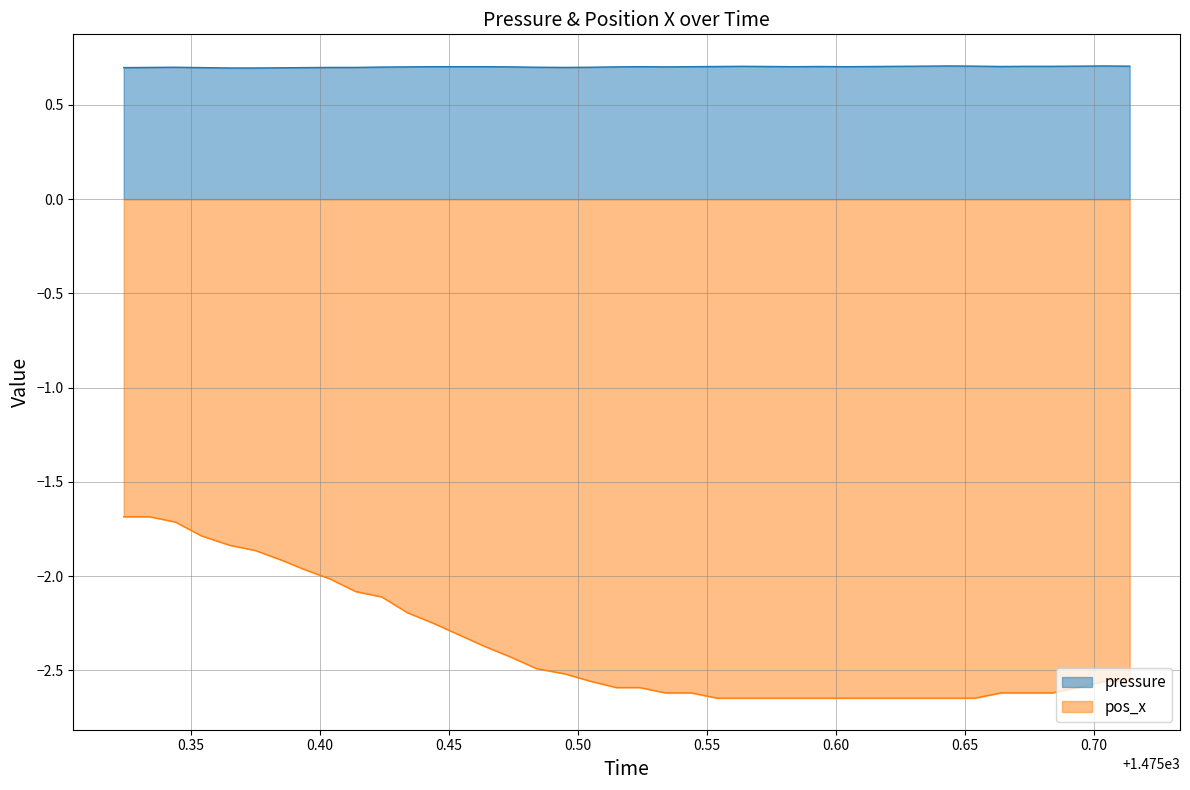

True or false: pos_x and pressure intersect in this chart.

False